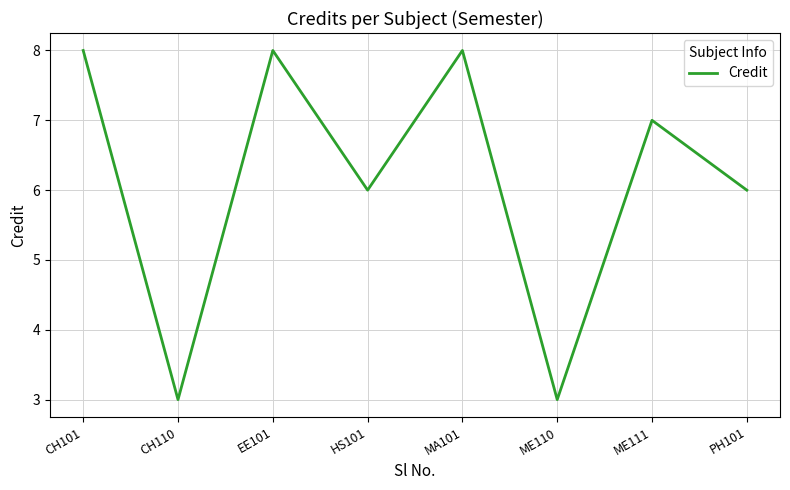

The value at MA101 is 4. True or false?

False